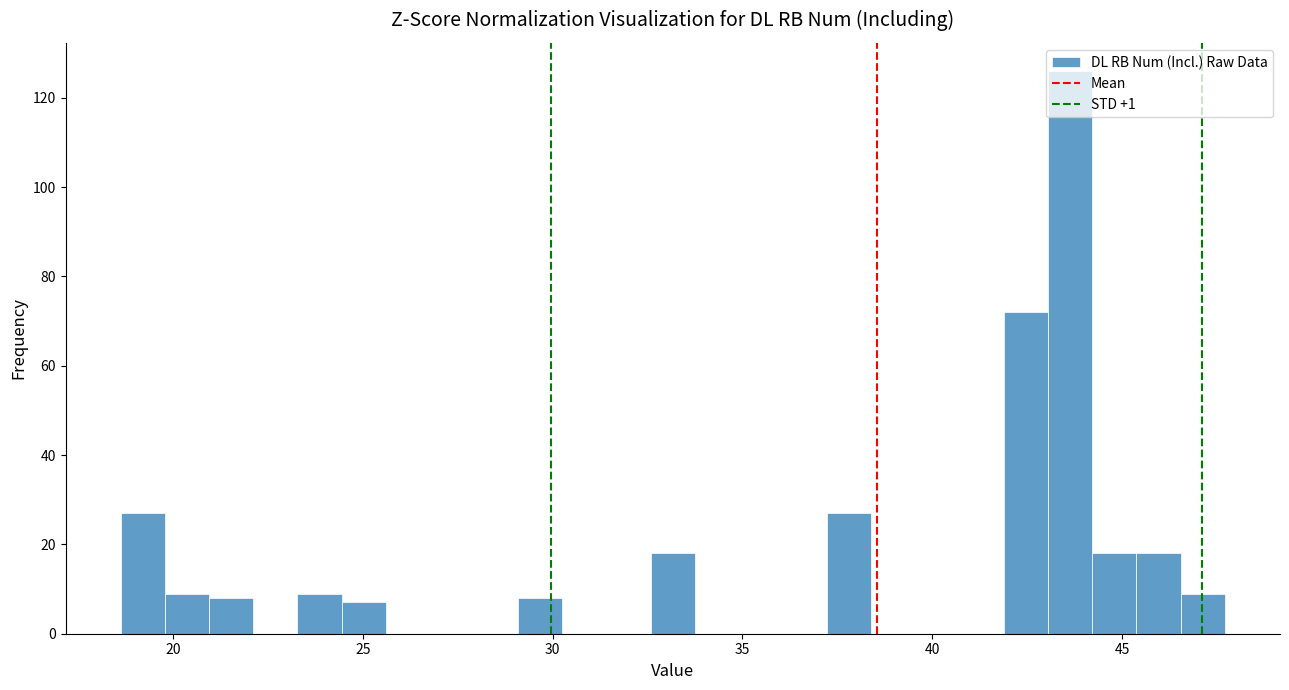

Read against the x-axis, roughly where is the centre of the tallest bar?

43.5